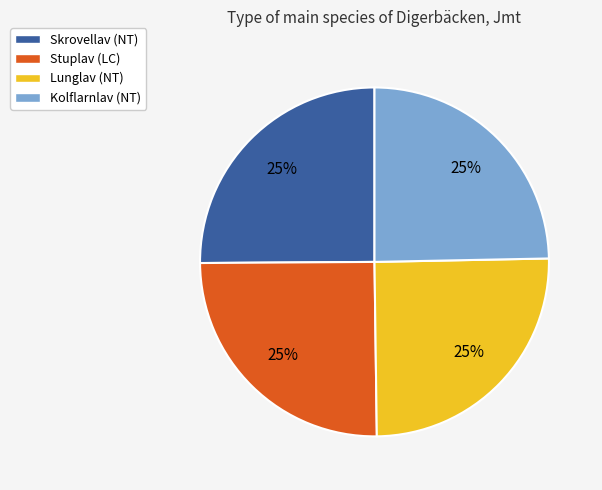

To the nearest percent, what percentage of the pie is Stuplav (LC)?

25%